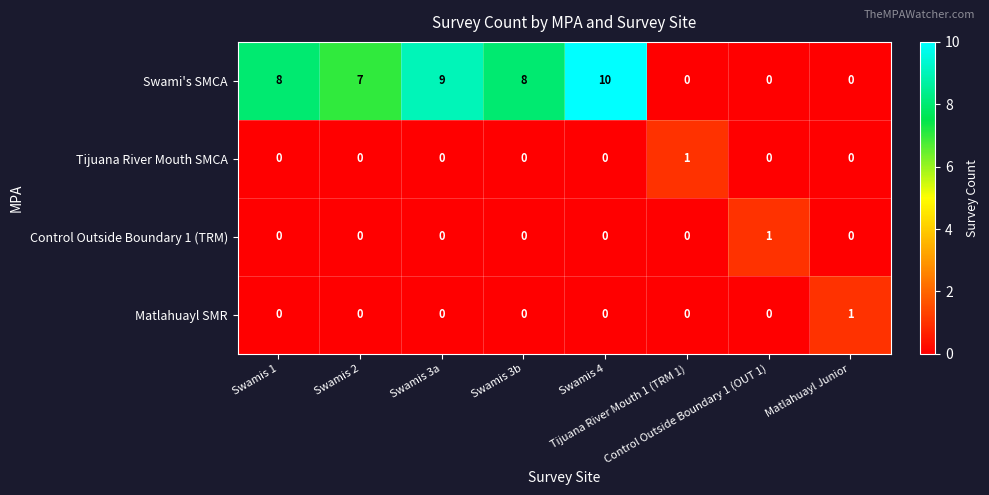

Count the Control Outside Boundary 1 (TRM) values in the range 0 to 1.

8